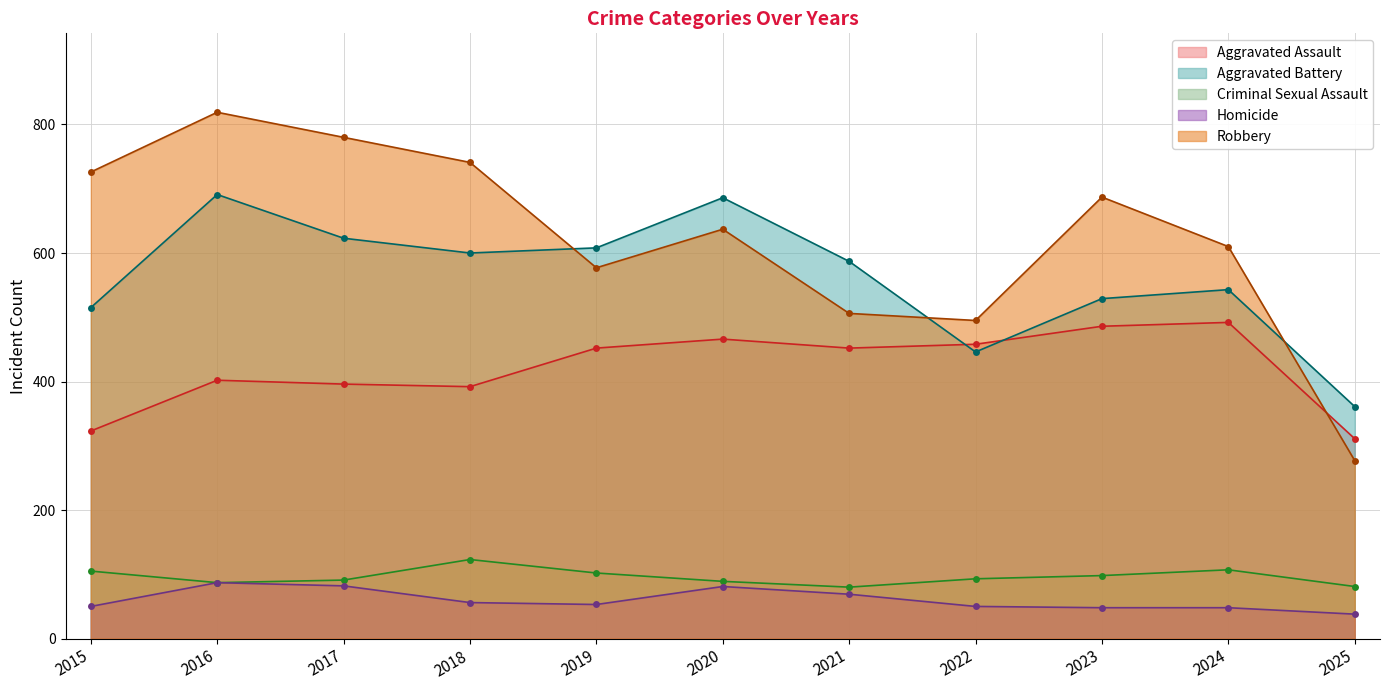

Where is the first local maximum for Homicide?

2016